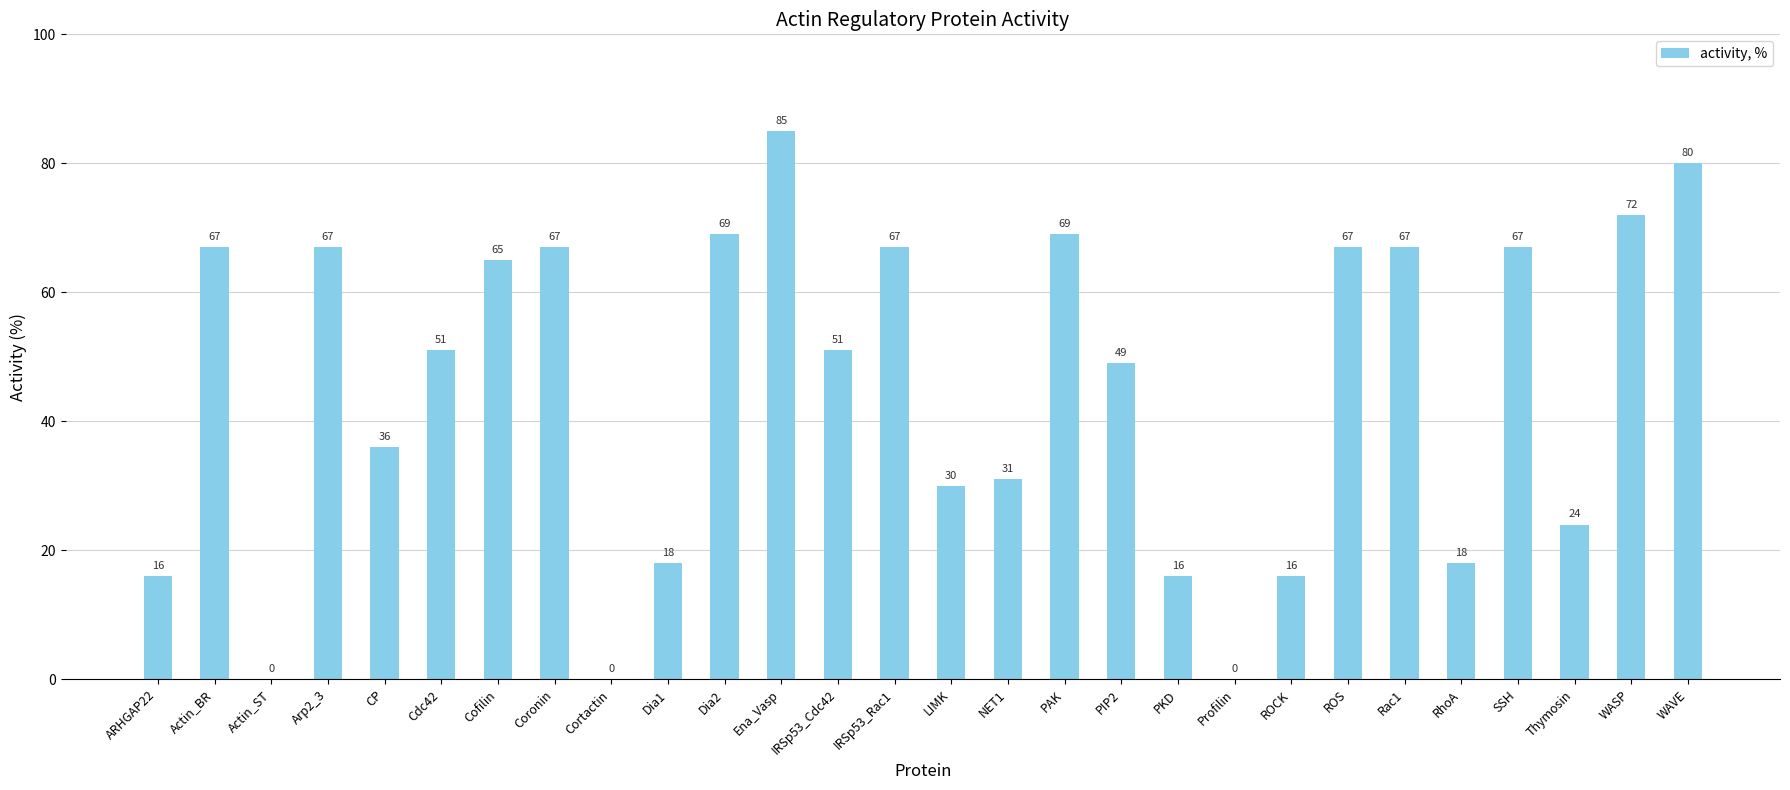

Are the bars horizontal?

No